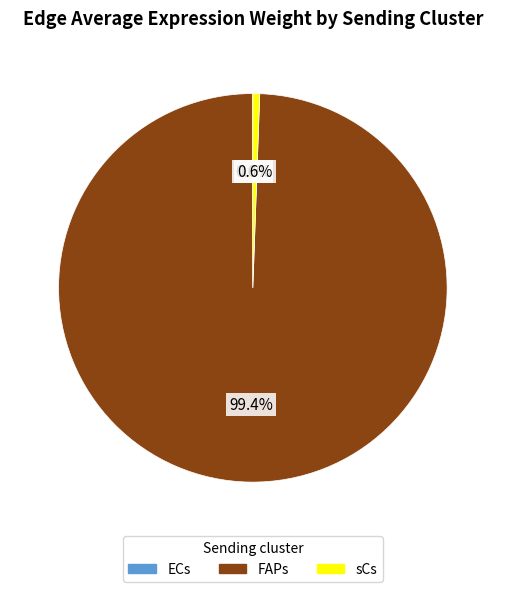

True or false: FAPs accounts for 86% of the total.

False